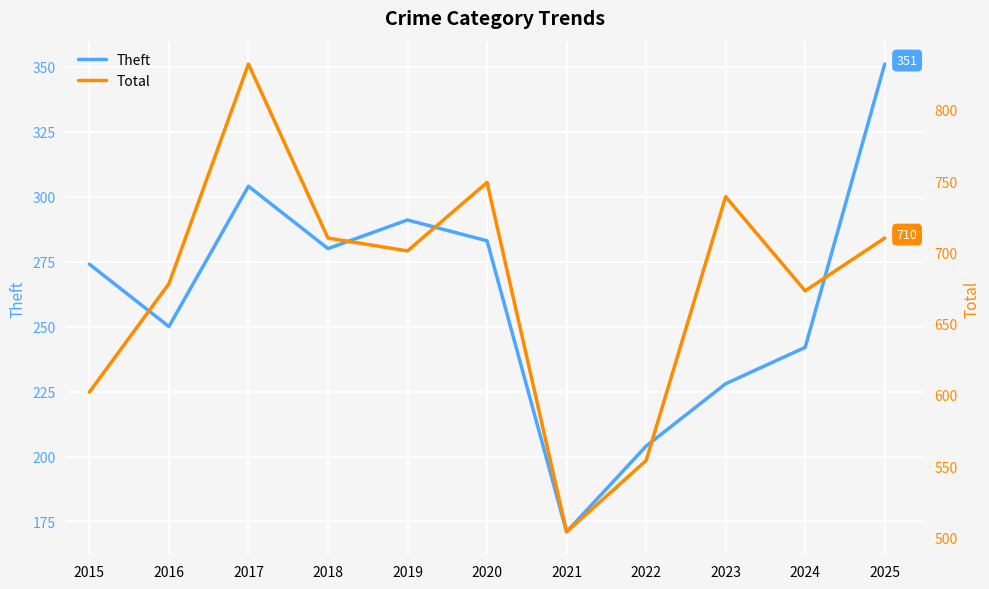

What is the difference between the maximum and minimum values in the Total series?

328